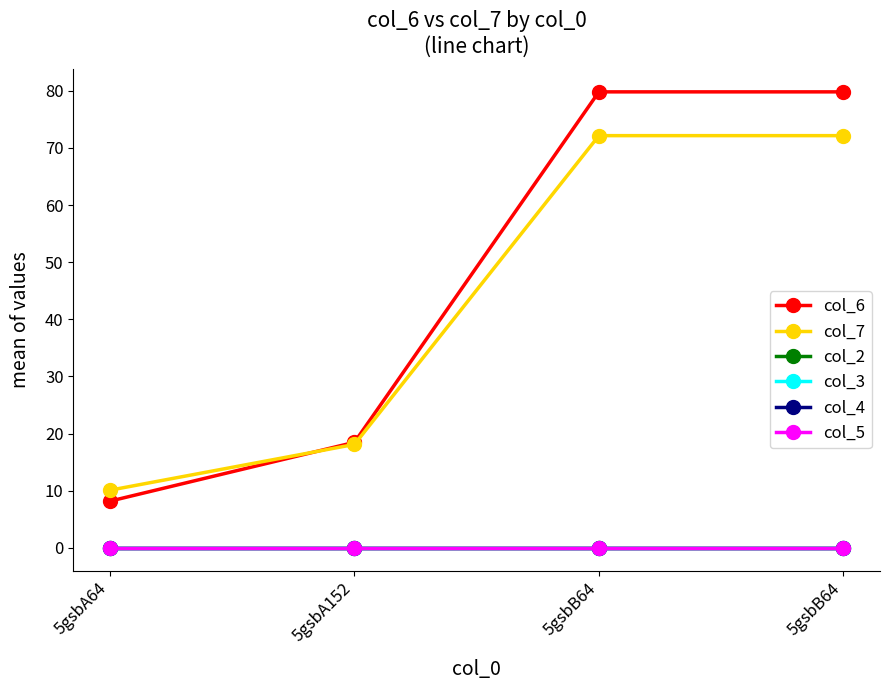

Is this an area chart (filled region under the line)?

No